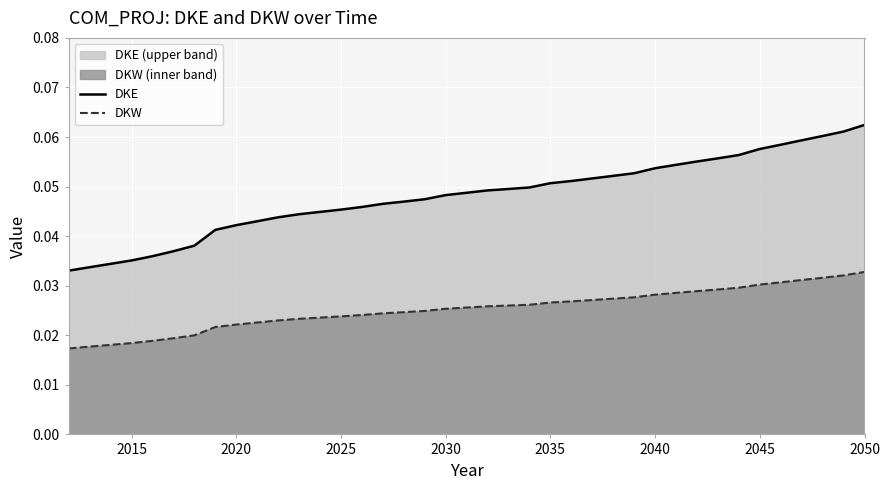

List the series in order of their peak value, lowest first.

DKW, DKE